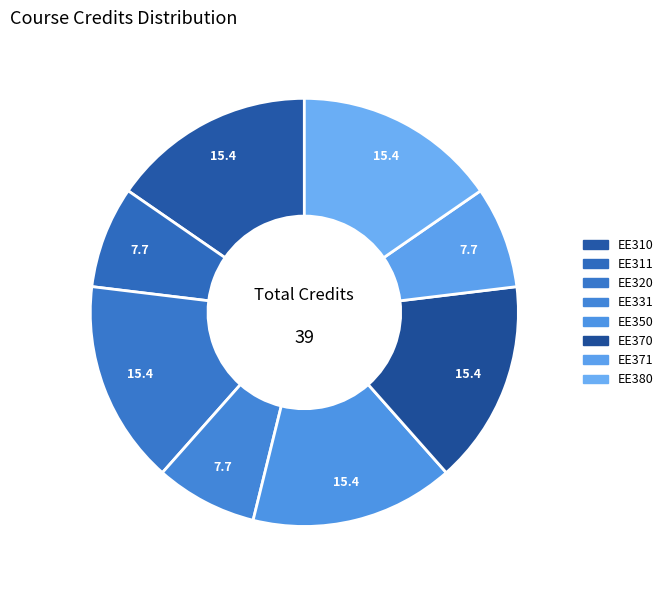

What percentage is the EE370 slice, to the nearest percent?

15%